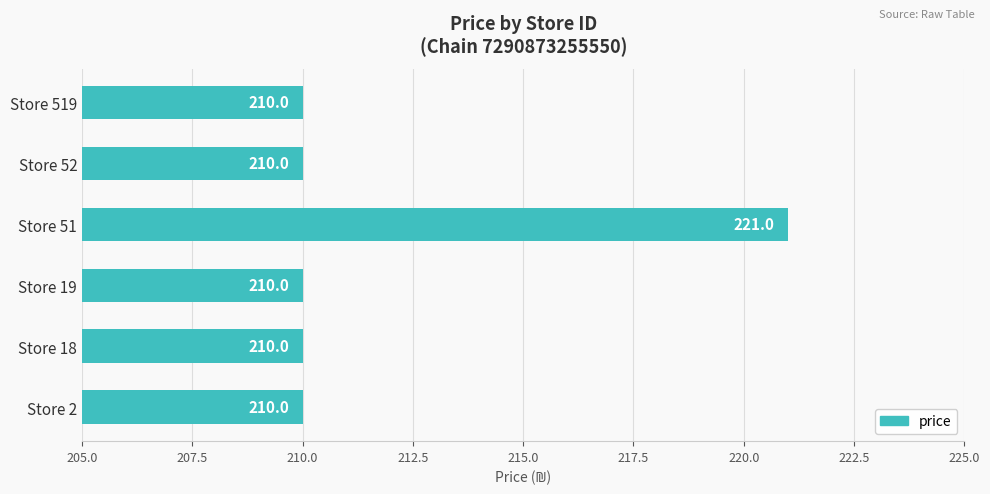

What is the average value?

212